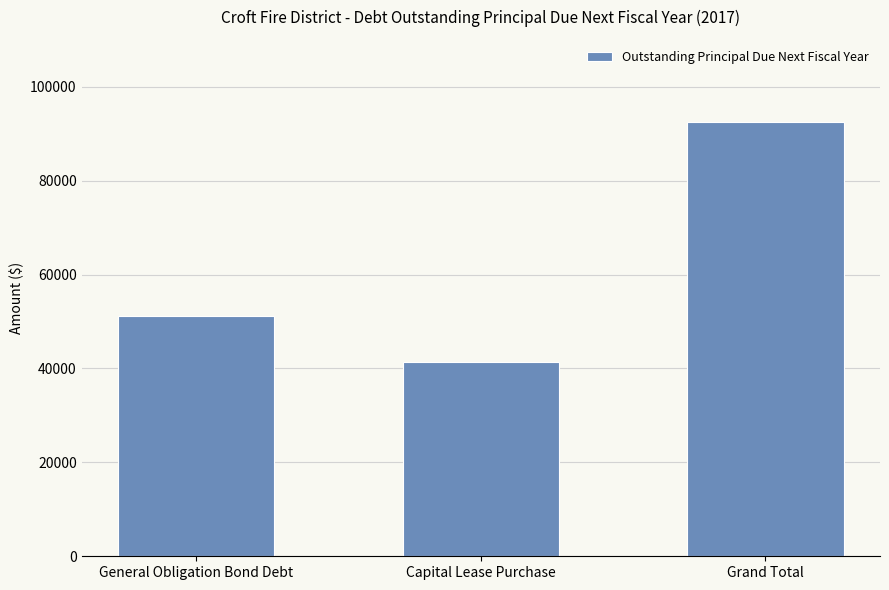

What is the minimum value shown in the chart?

41323